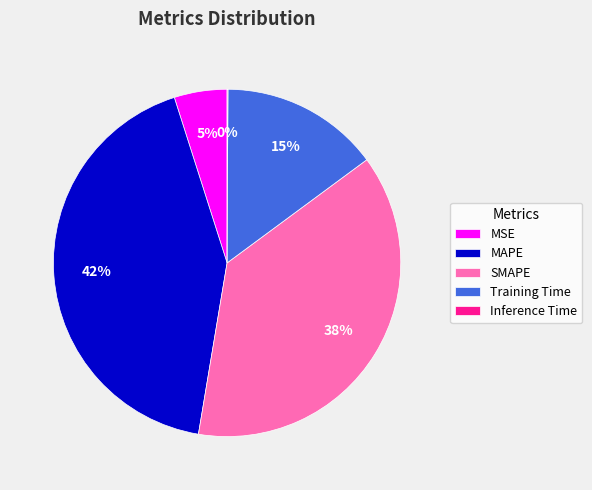

Which slice is the largest?

MAPE